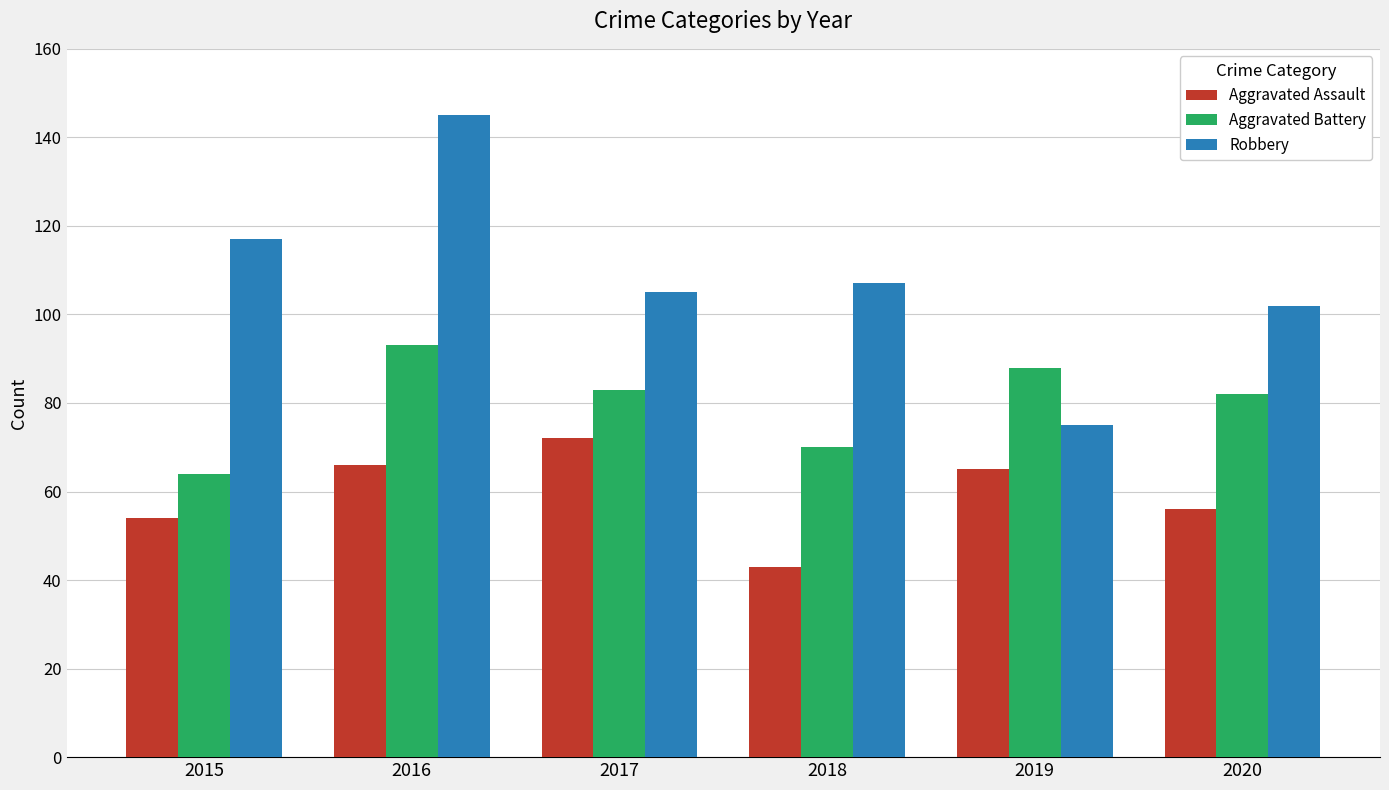

At how many categories does at least one series exceed 123?

1